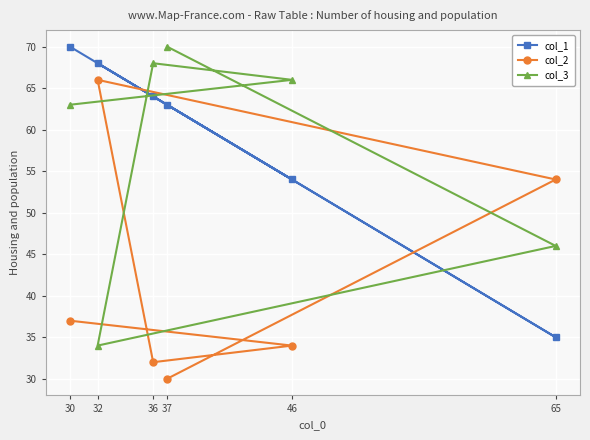

What is the value of the col_1 point at the 1st from the left?

70